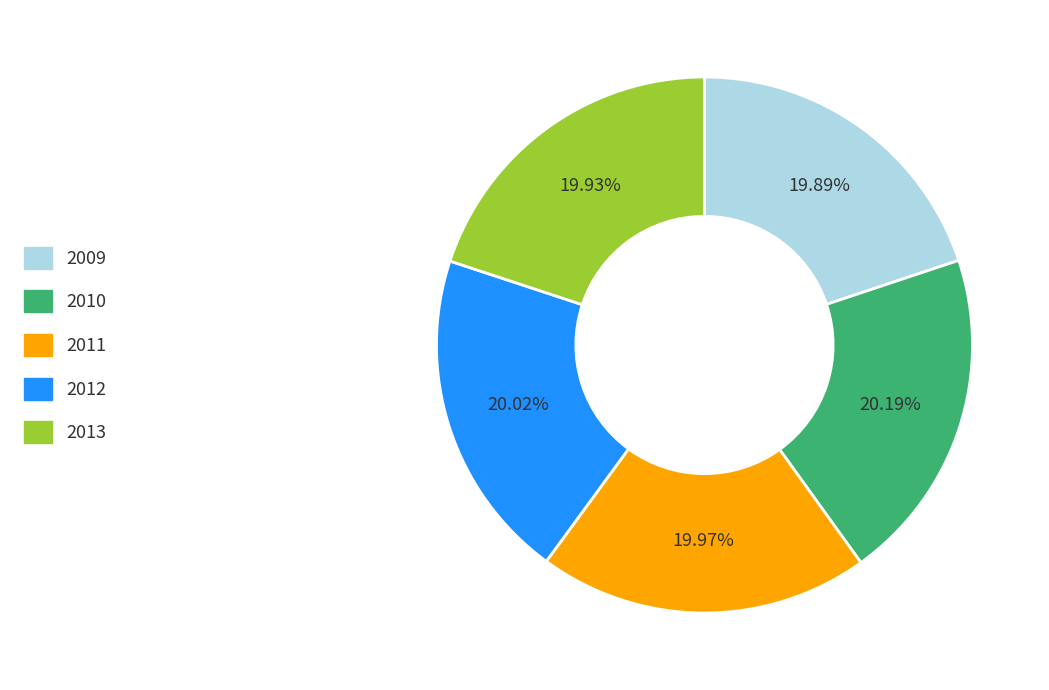

Is there a majority slice in this chart?

No